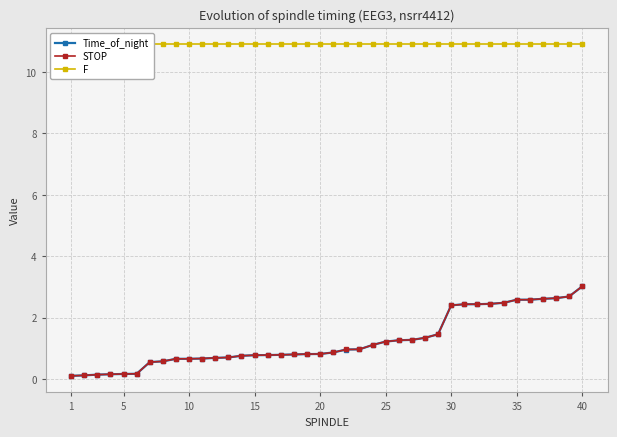

True or false: STOP and F intersect in this chart.

False